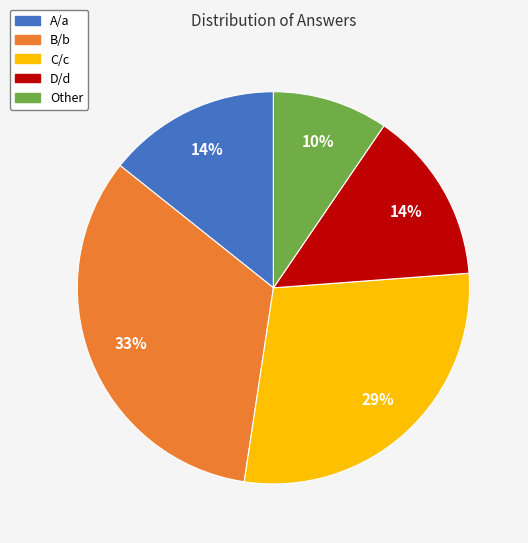

Which category has the biggest portion of the pie?

B/b